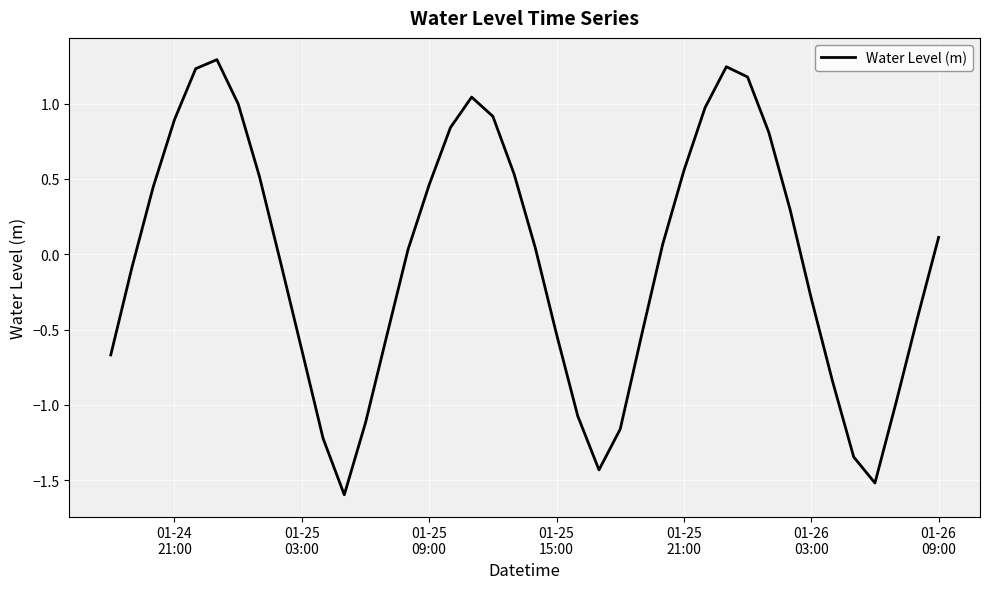

What is the maximum value shown in the chart?

1.3